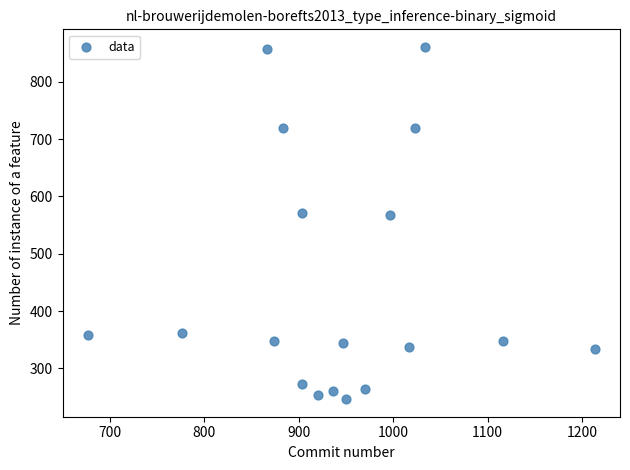

What is the range of X values (max minus min)?

536.7